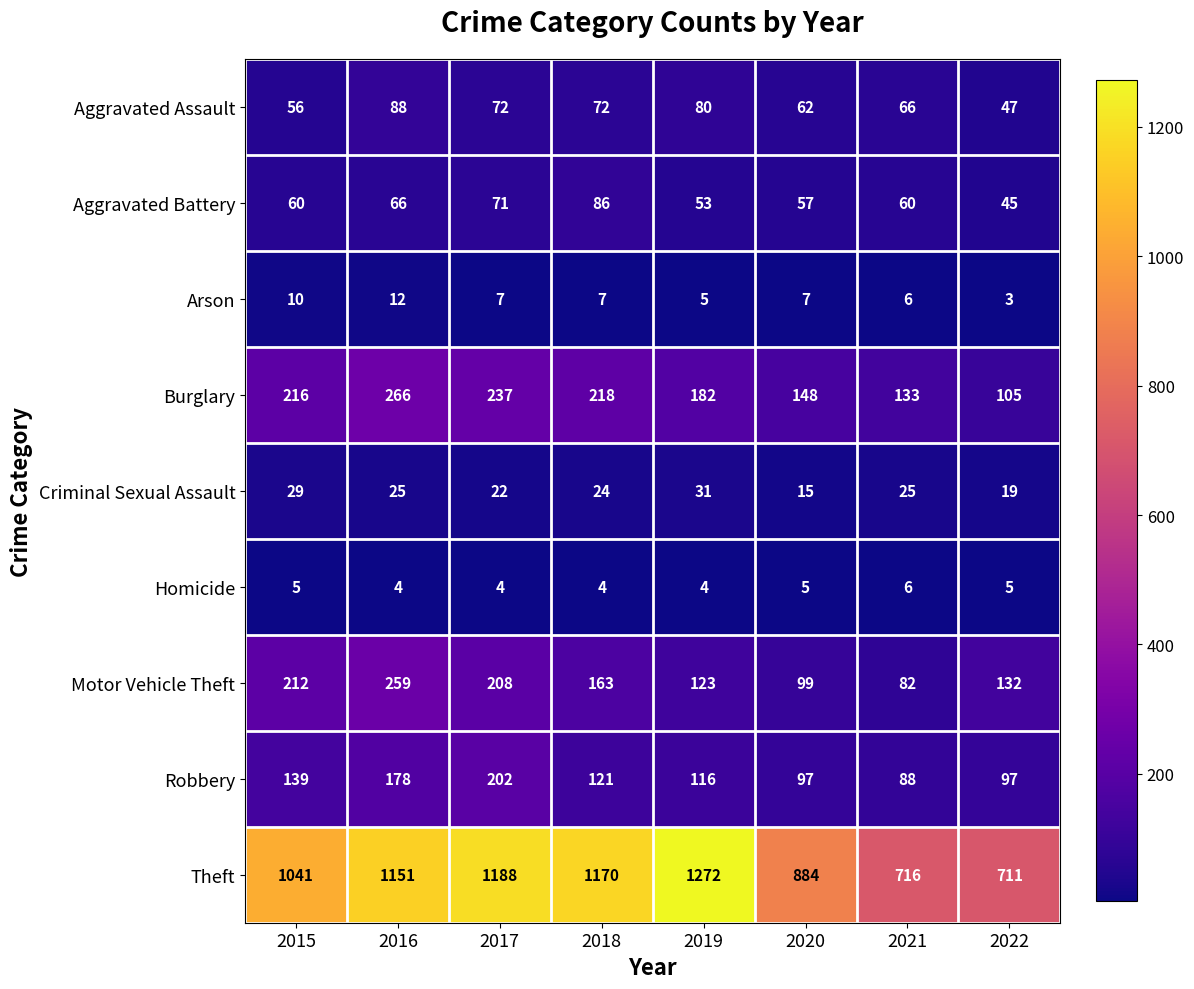

How many distinct data groups are displayed?

9